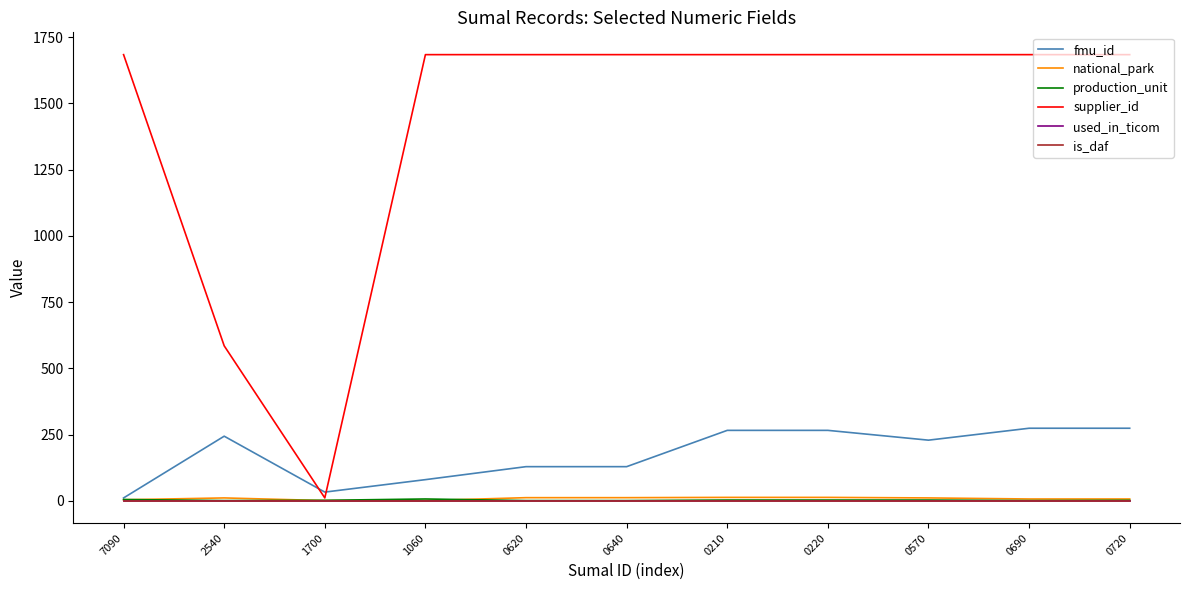

At which label is production_unit closest to 4?

7090